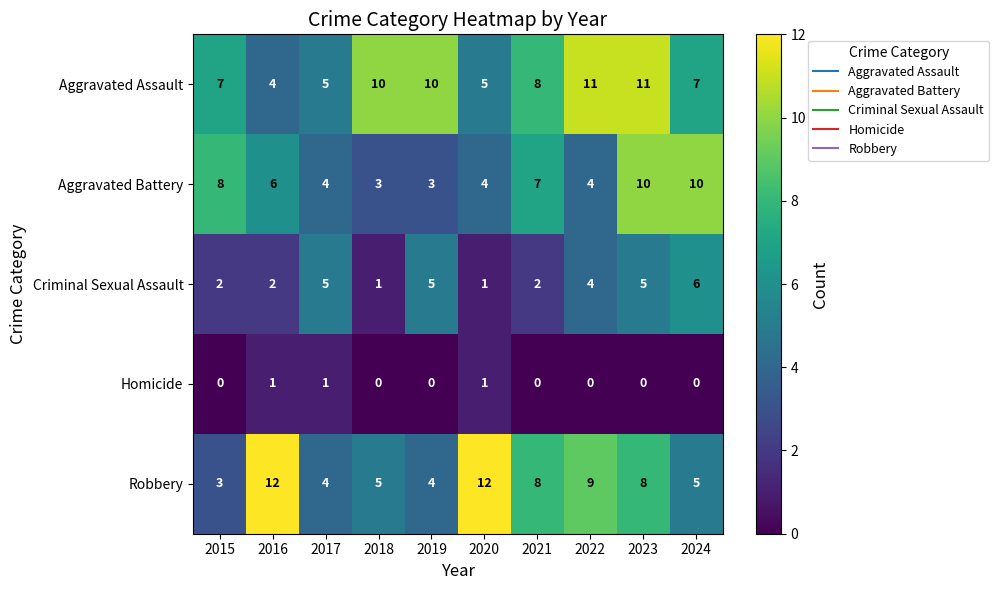

Count the Homicide values in the range 0 to 1.

10